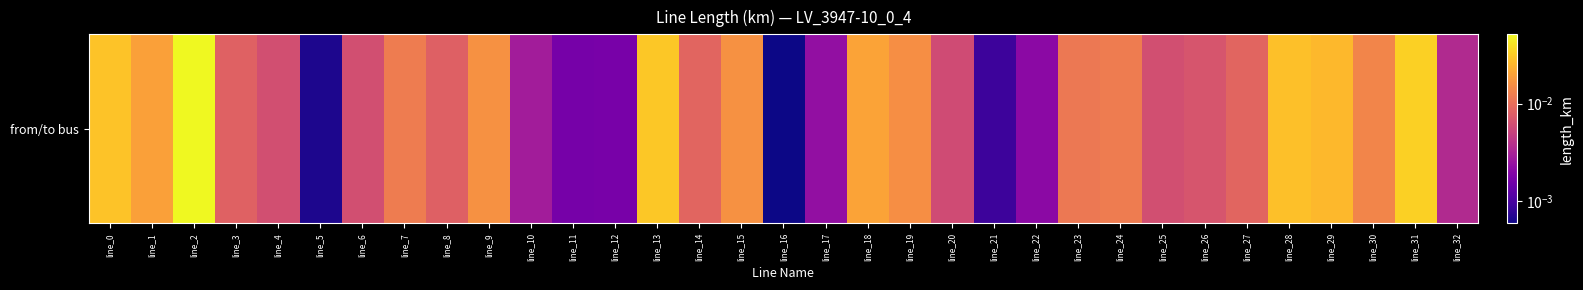

Is it true that the value at line_21 is 0.0?

True